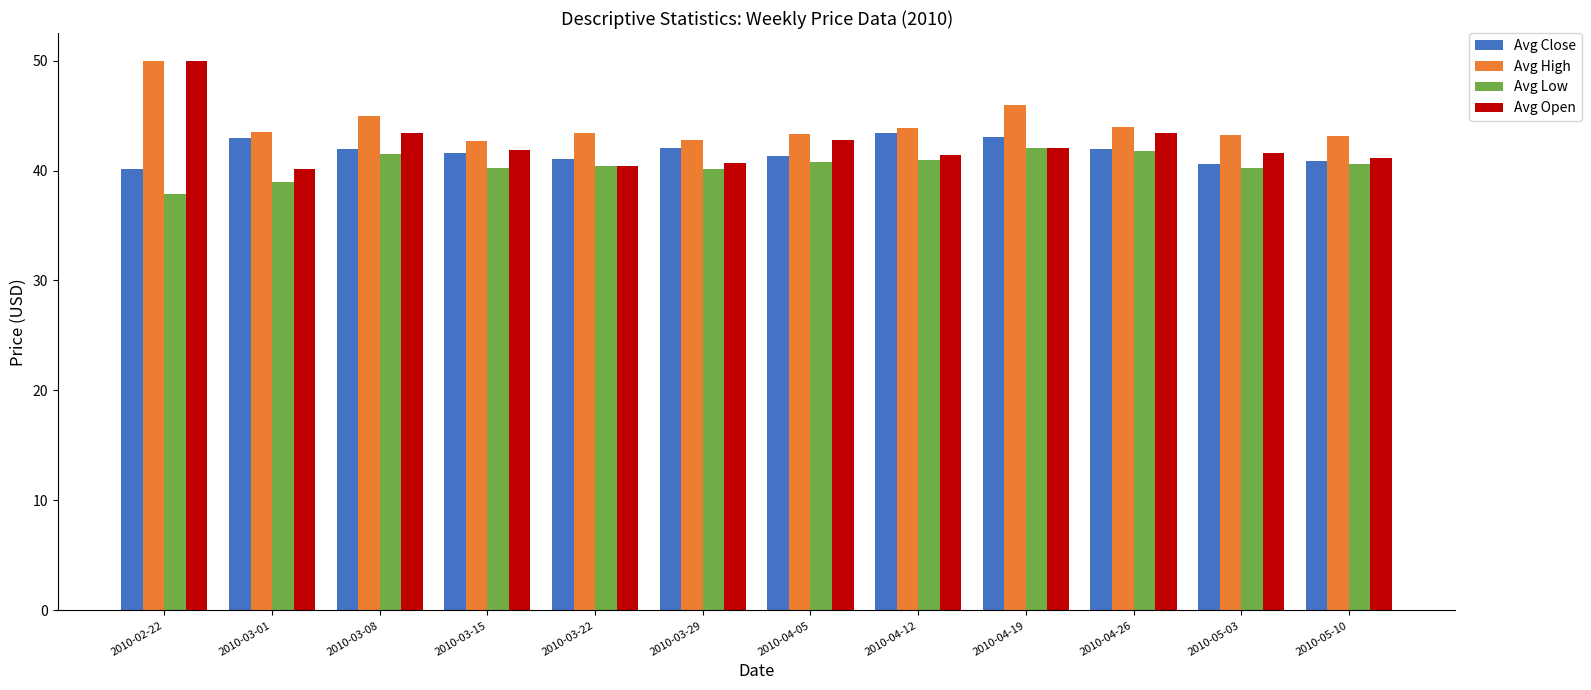

What is the value of the Avg High bar at the 3rd from the left?

45.0